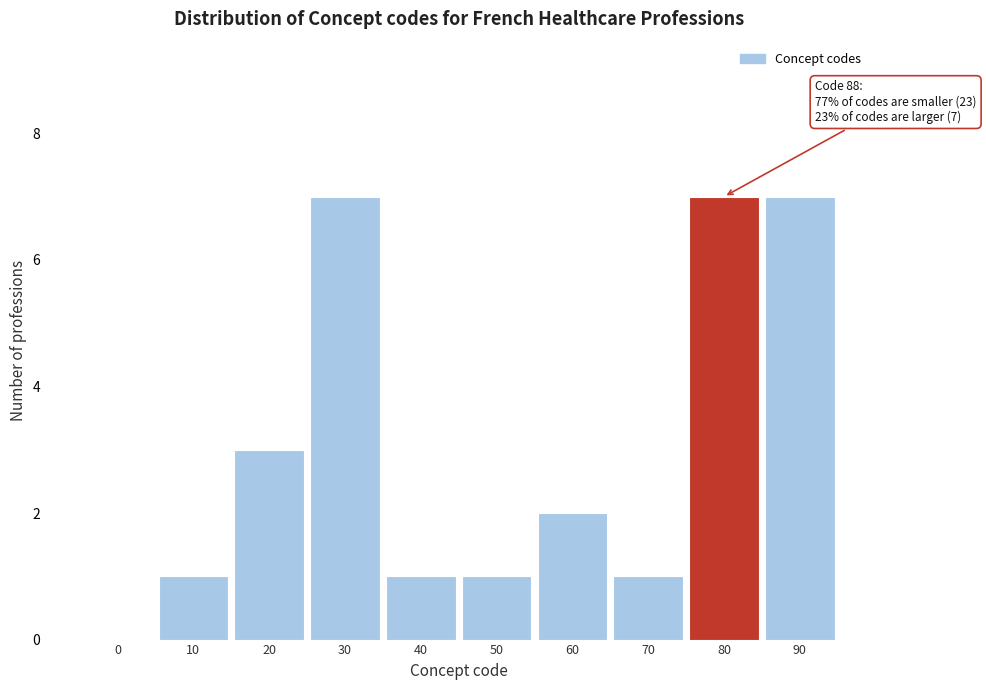

Reading left to right, transcribe all the data shown in this chart.

0=0	10=1	20=3	30=7	40=1	50=1	60=2	70=1	80=7	90=7